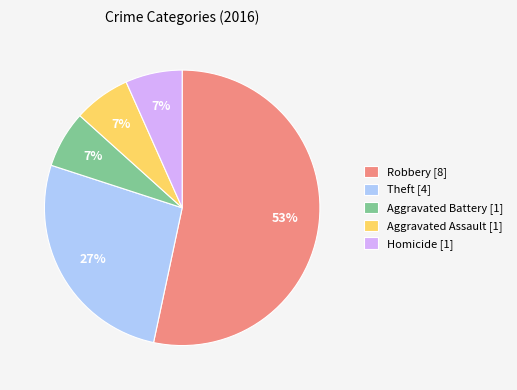

Count the number of slices in the pie.

5